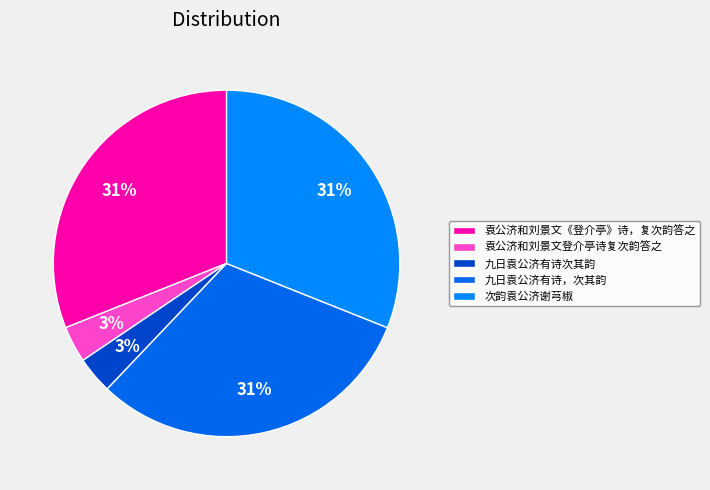

Combined, do 次韵袁公济谢芎椒 and 九日袁公济有诗，次其韵 account for over 50%?

Yes